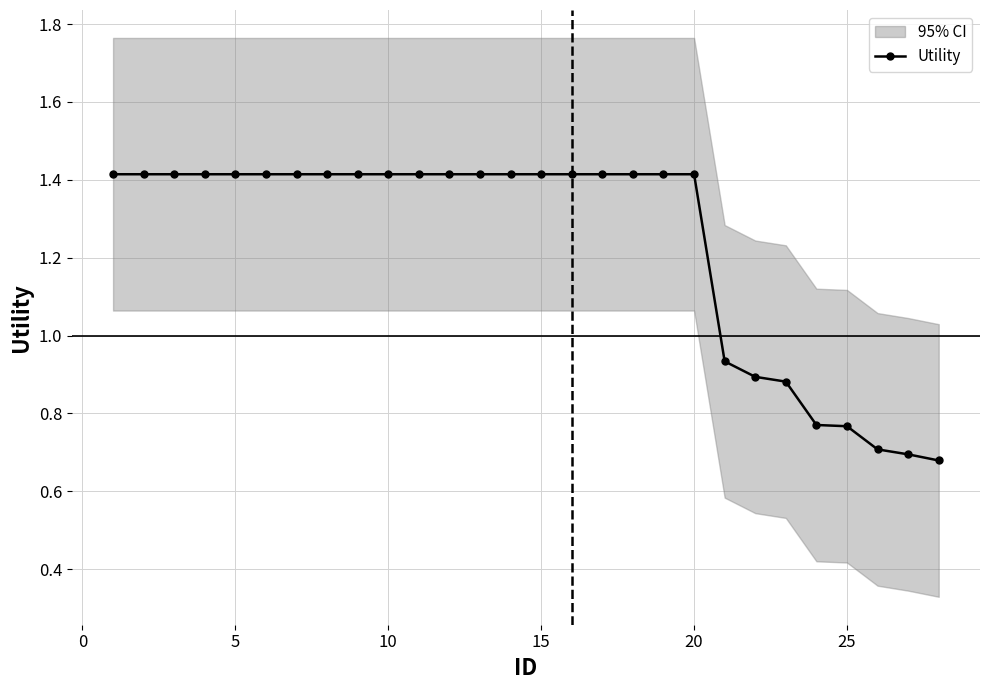

True or false: the data has more than 0 interior local peaks.

False